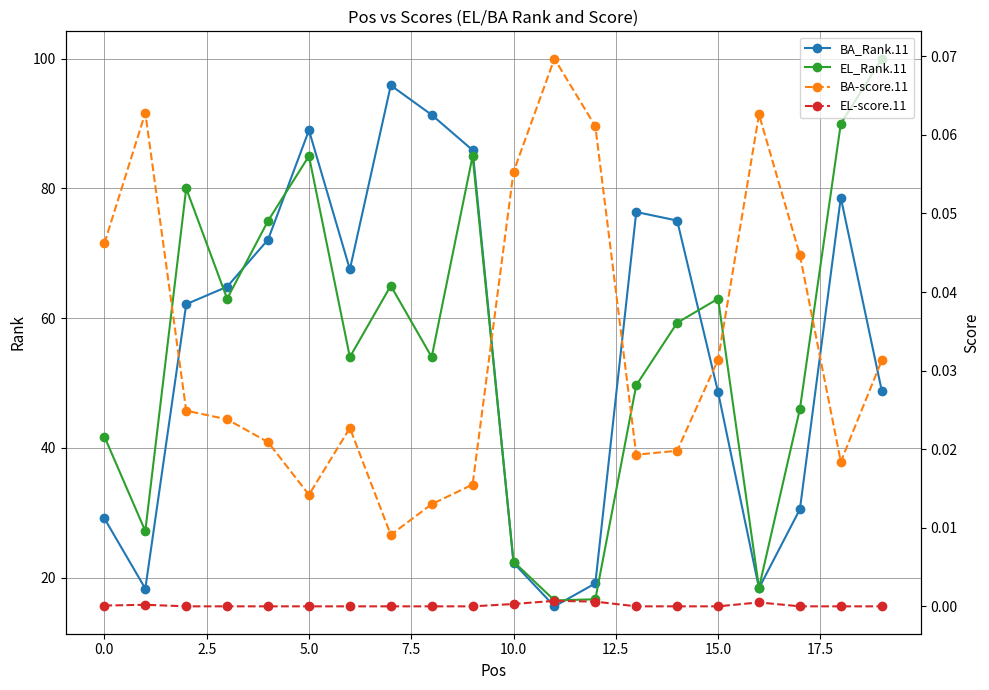

True or false: EL_Rank.11 and BA_Rank.11 cross at least once.

True